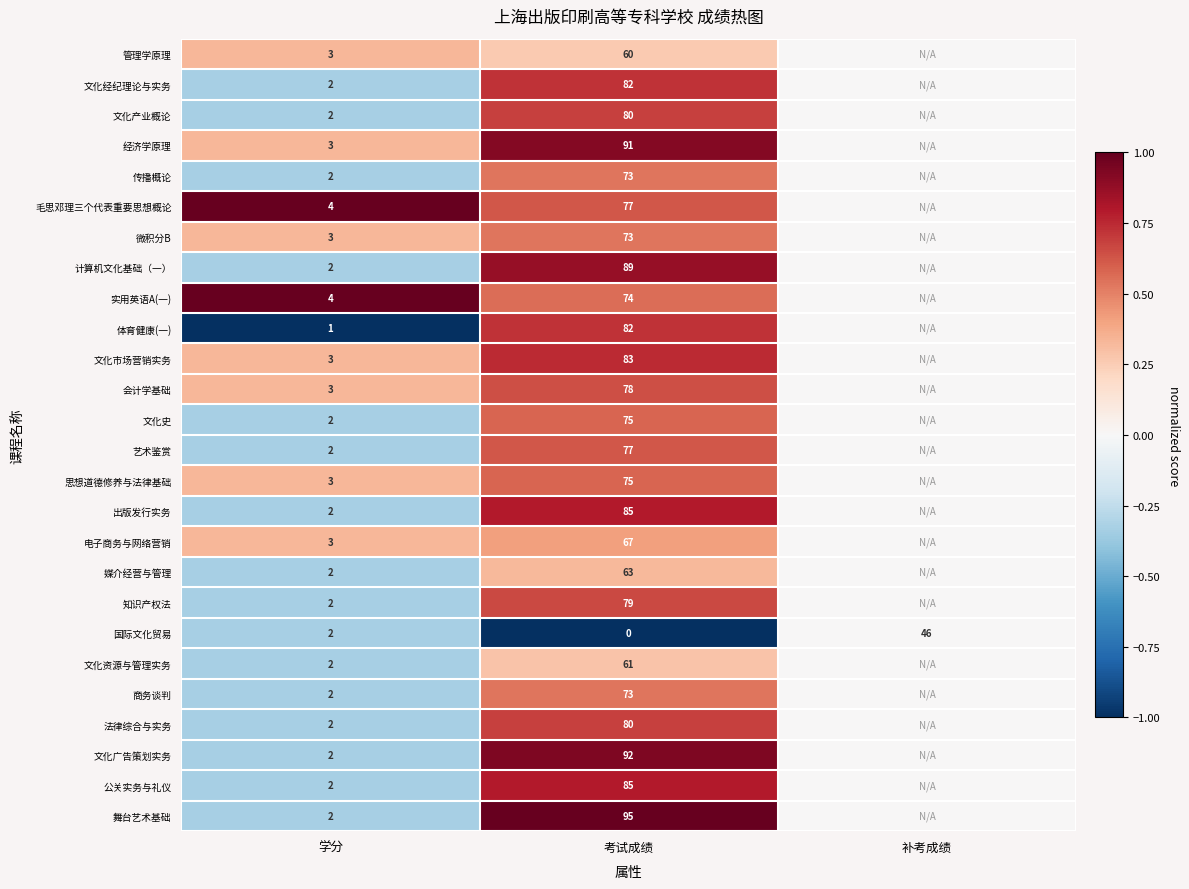

What is the difference between the maximum and second lowest values in the 国际文化贸易 series?

44